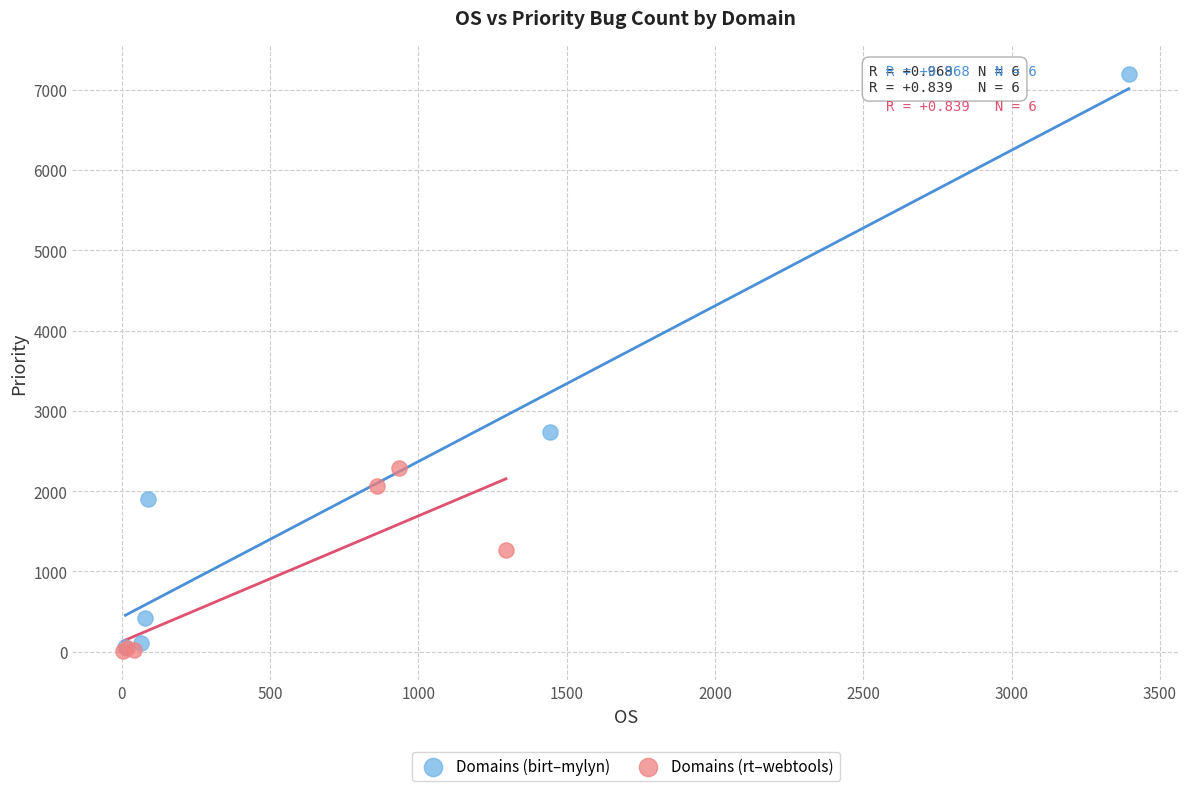

Which series contains the highest Y value?

Domains (birt–mylyn)